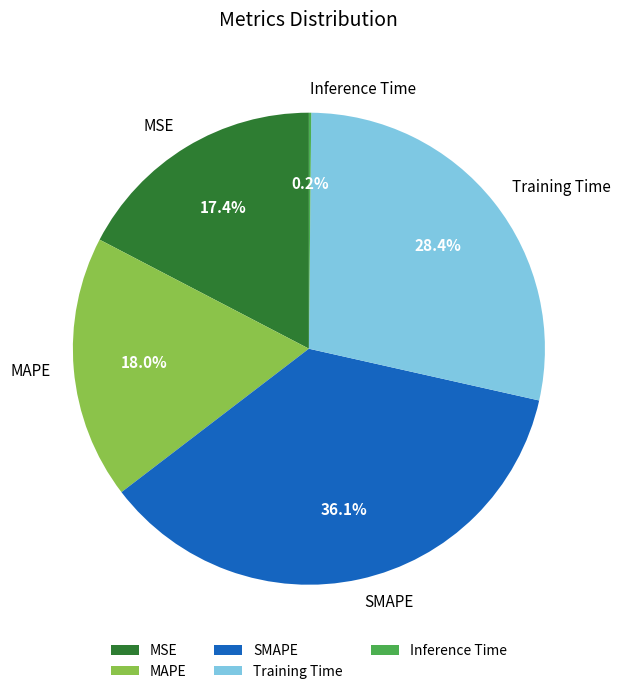

What is the ratio of the value at MSE to the value at Training Time?

0.6